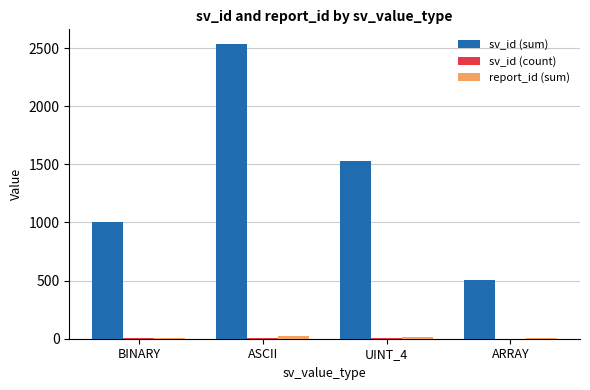

What is the sum of all sv_id (sum) values?

5578